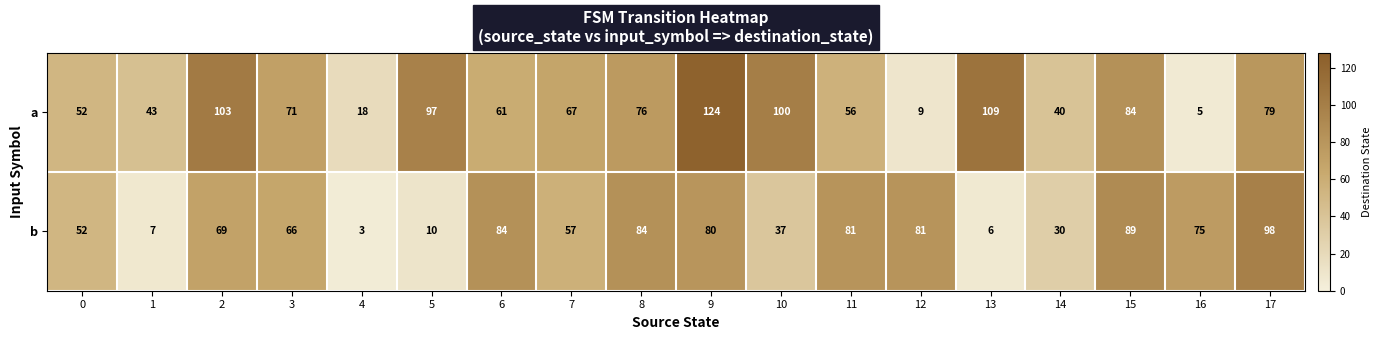

What is the difference between the a values at 6 and 4?

43